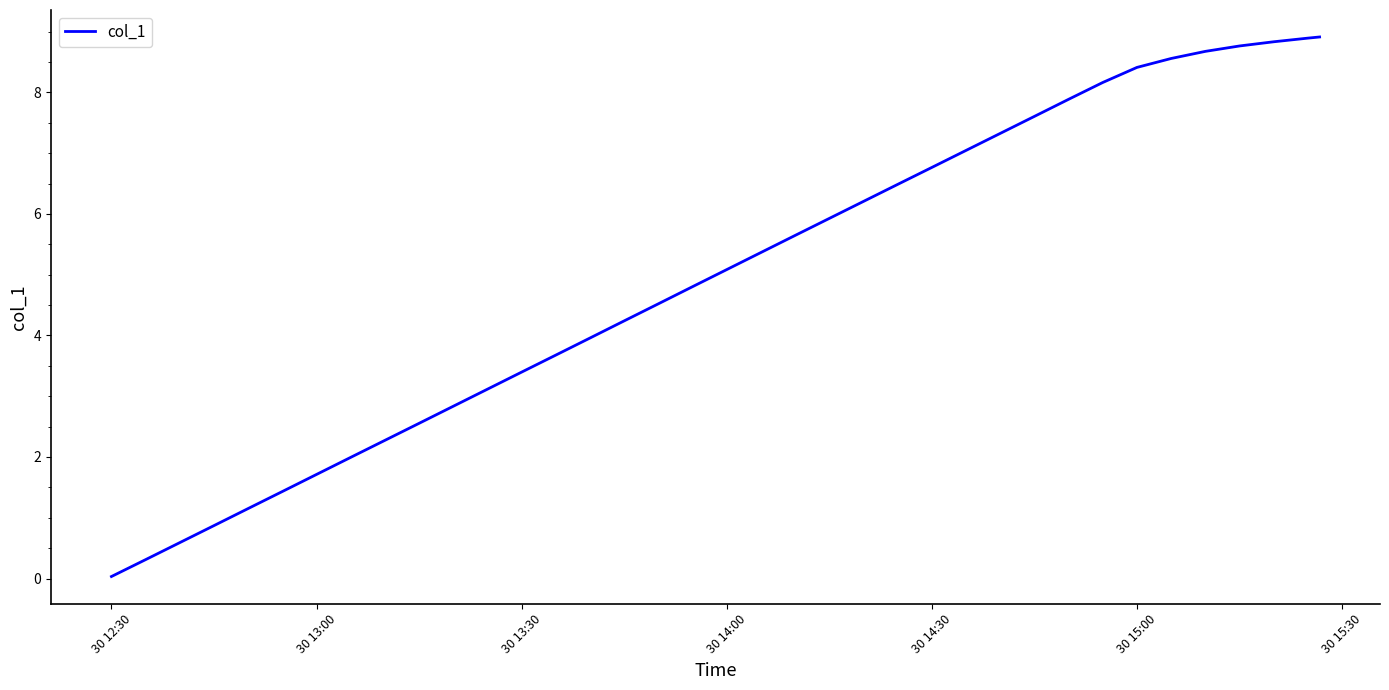

What is the greatest value displayed?

8.9